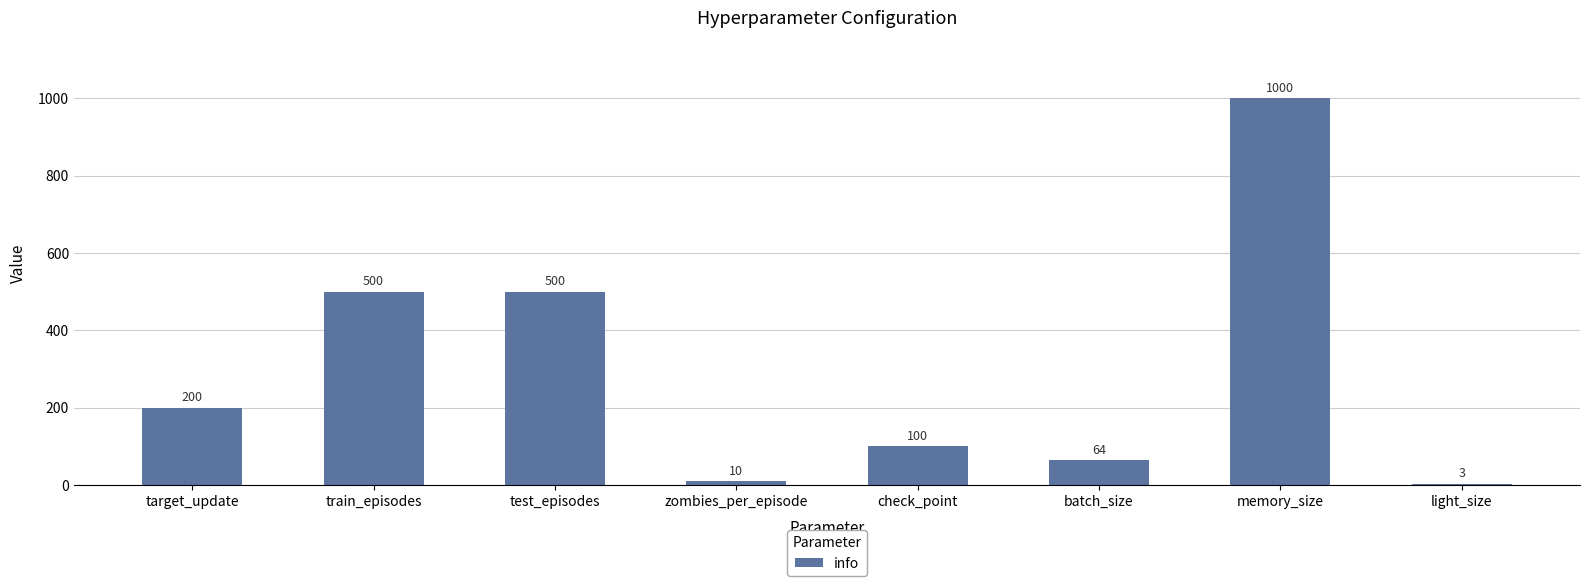

How many categories are shown in the chart?

8